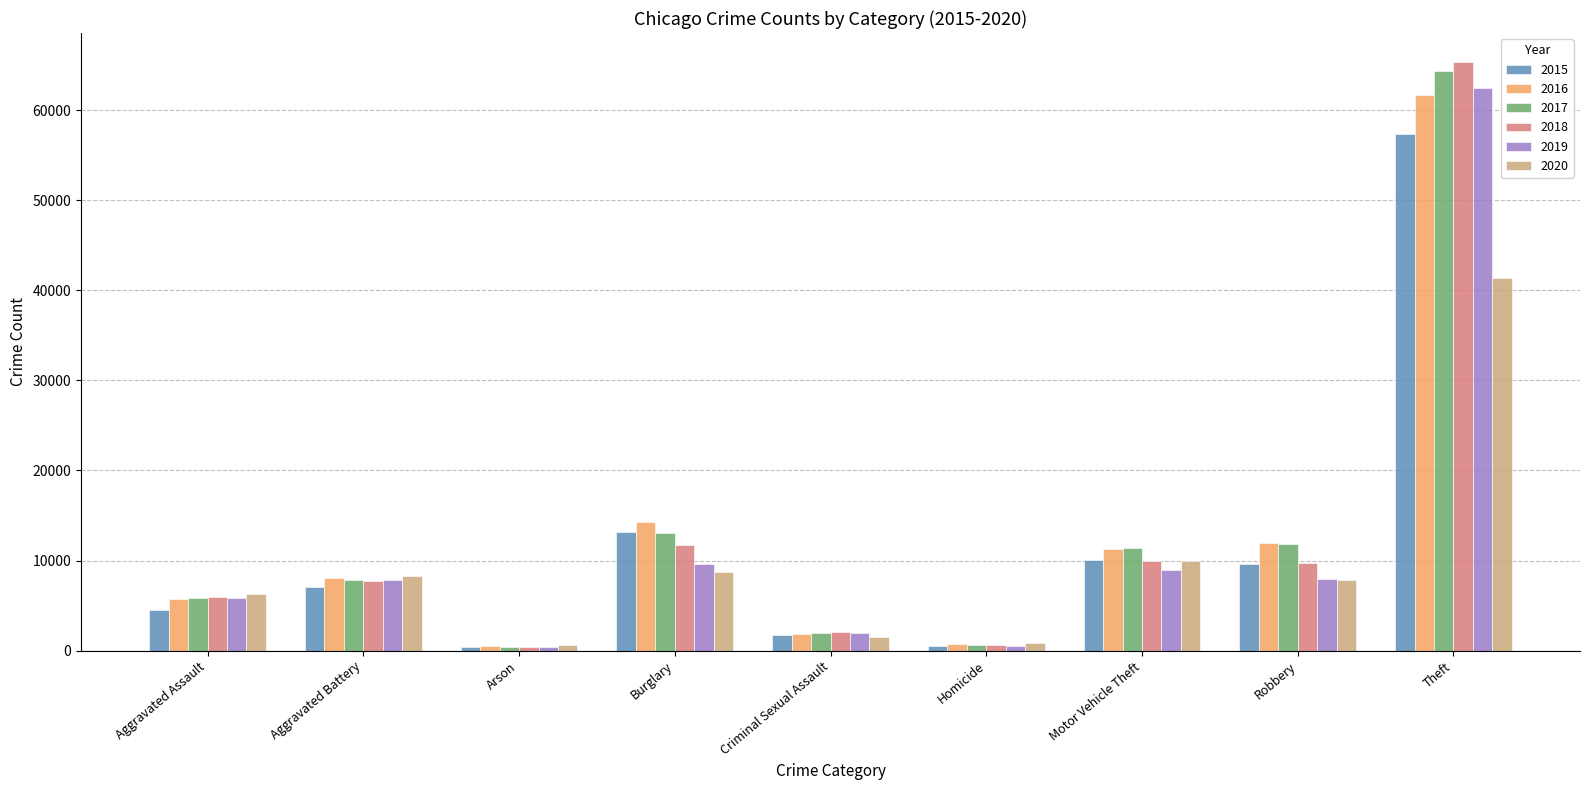

What is the sum of the 2017 values at Theft and Aggravated Battery?

72231